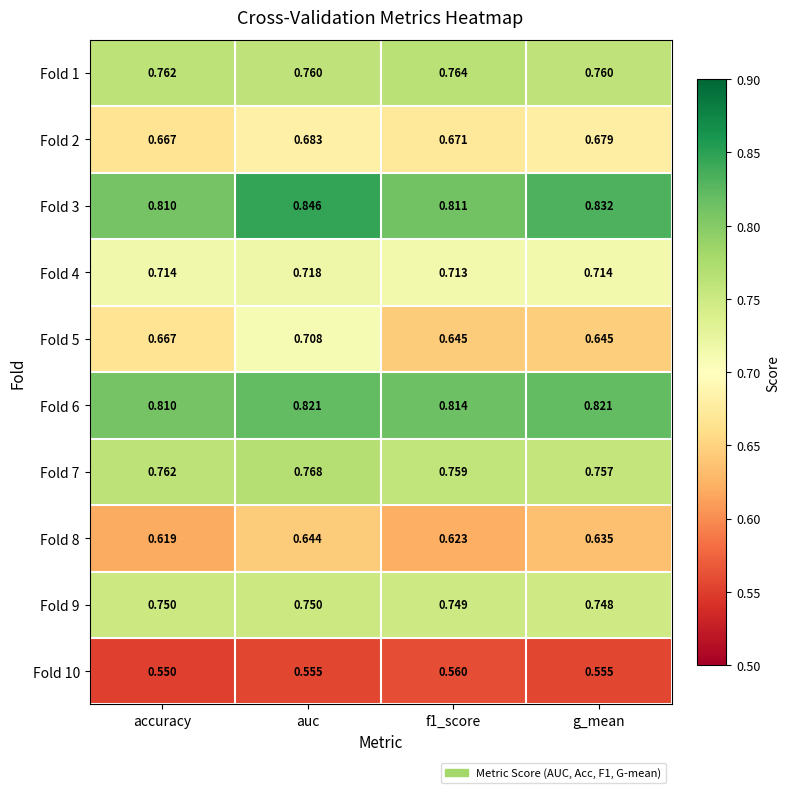

Where is Fold 6 nearest to the value 0?

accuracy